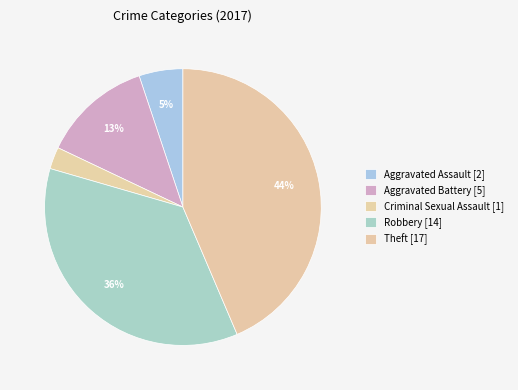

How many segments does this pie chart have?

5